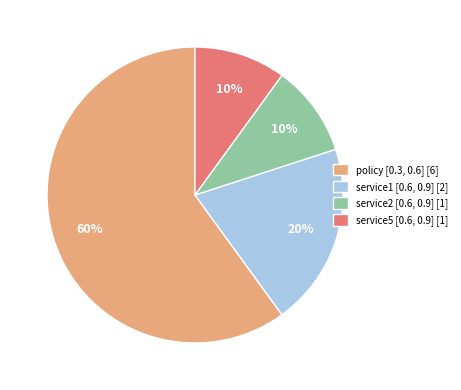

Approximately how many times larger is the value at policy [0.3, 0.6] [6] compared to service1 [0.6, 0.9] [2]?

3.0